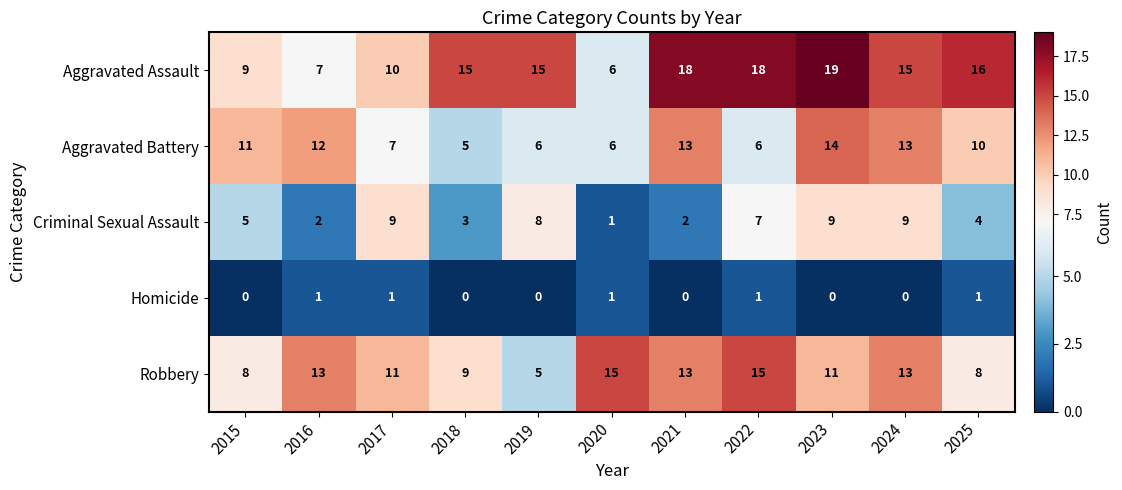

What is the sum of the Robbery values at 2022 and 2018?

24